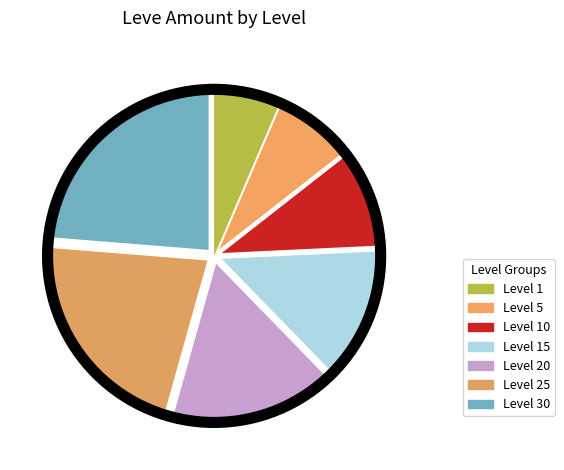

Which category has the biggest portion of the pie?

Level 30